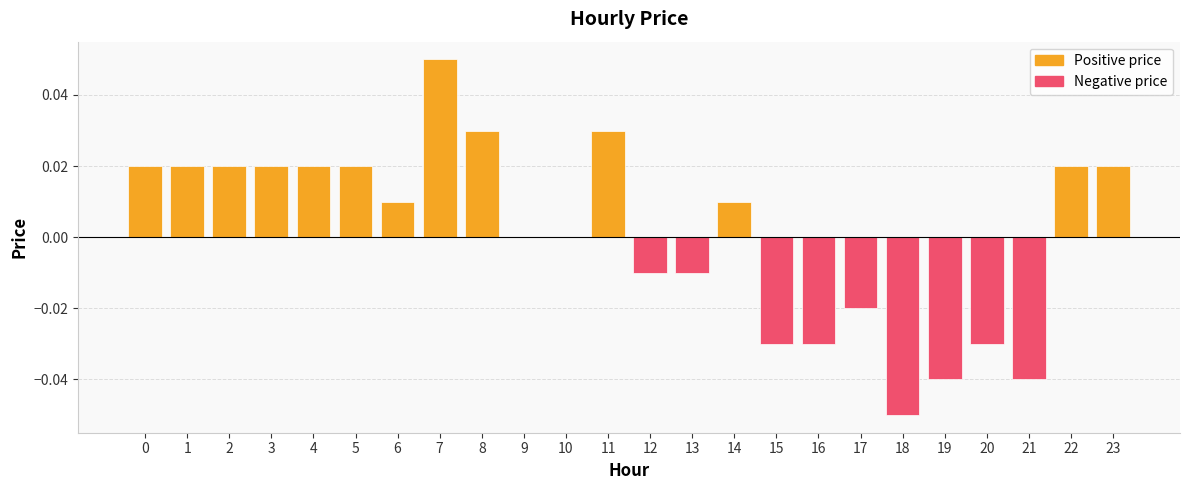

How many bars are there in total?

24